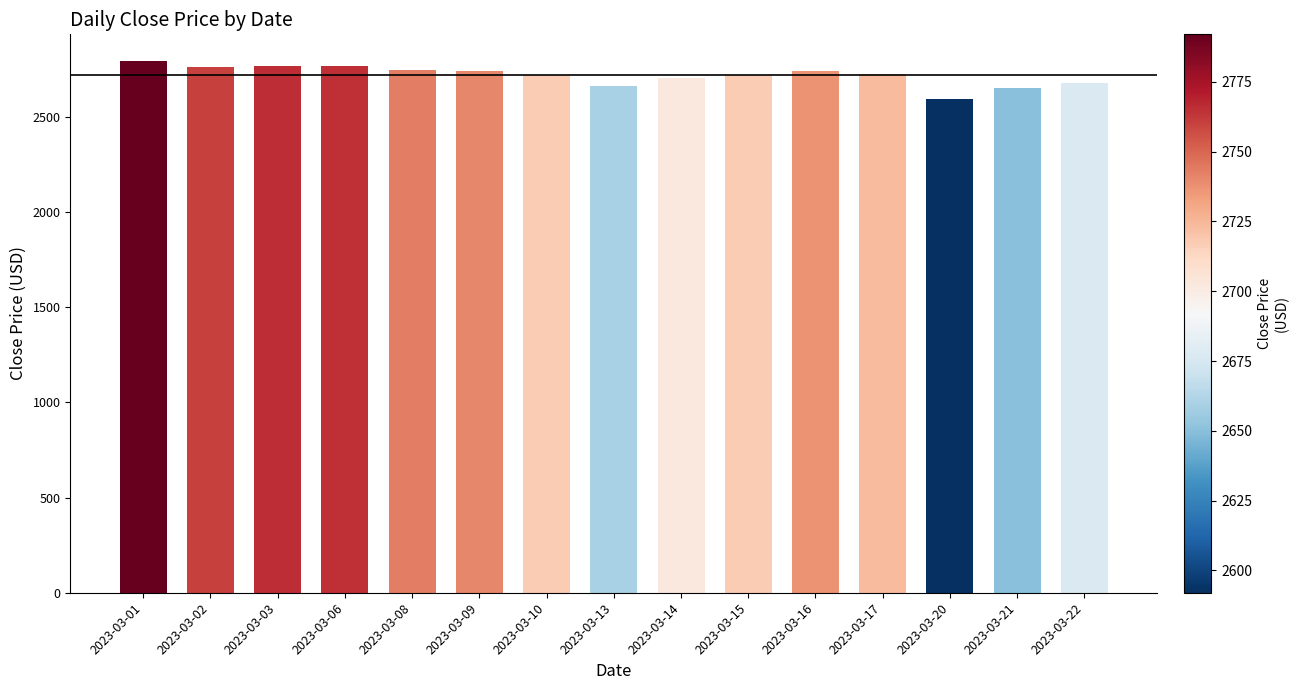

Does the chart contain any negative values?

No